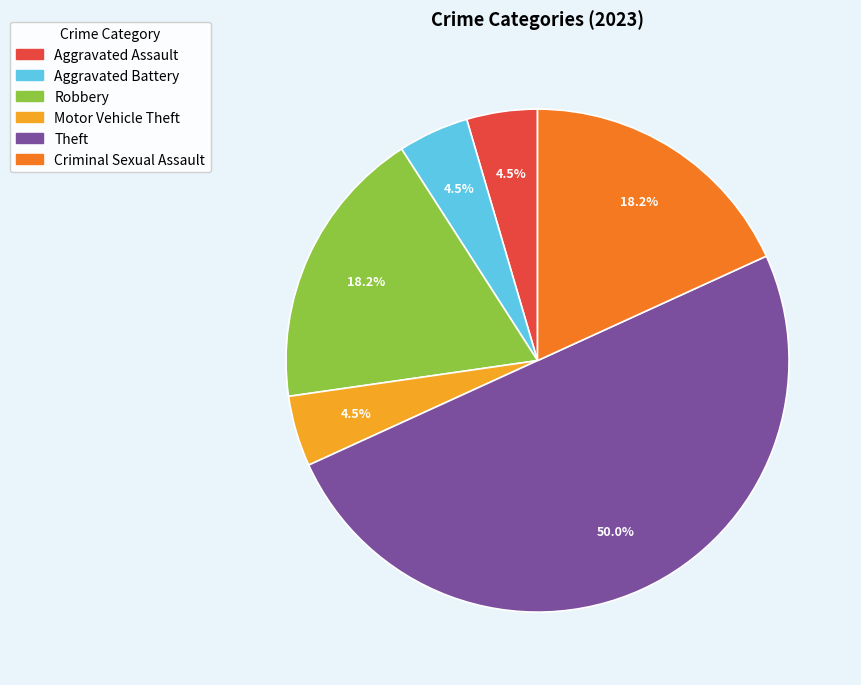

Which slice is the largest?

Theft